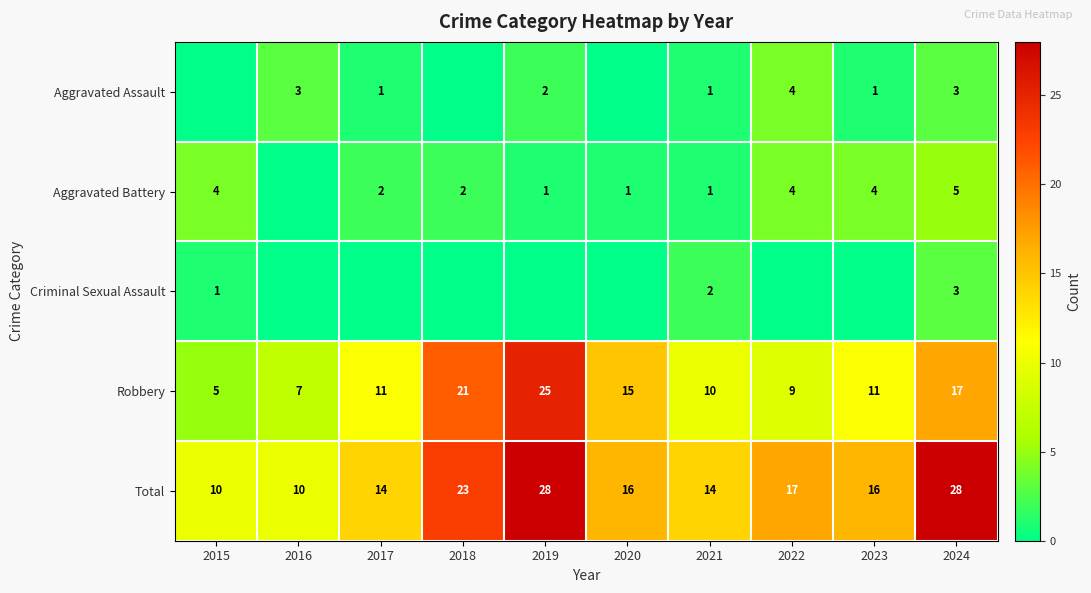

Is the value of Aggravated Battery at 2018 greater than the value of Total at 2015?

No